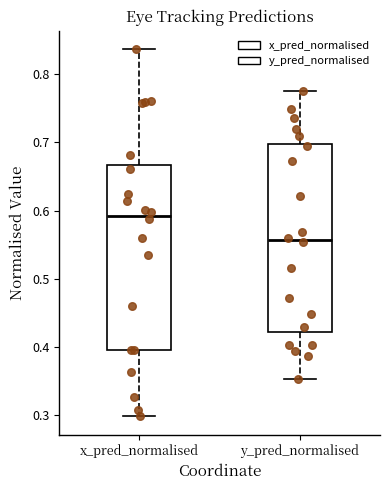

Which box's median line is the lowest?

y_pred_normalised